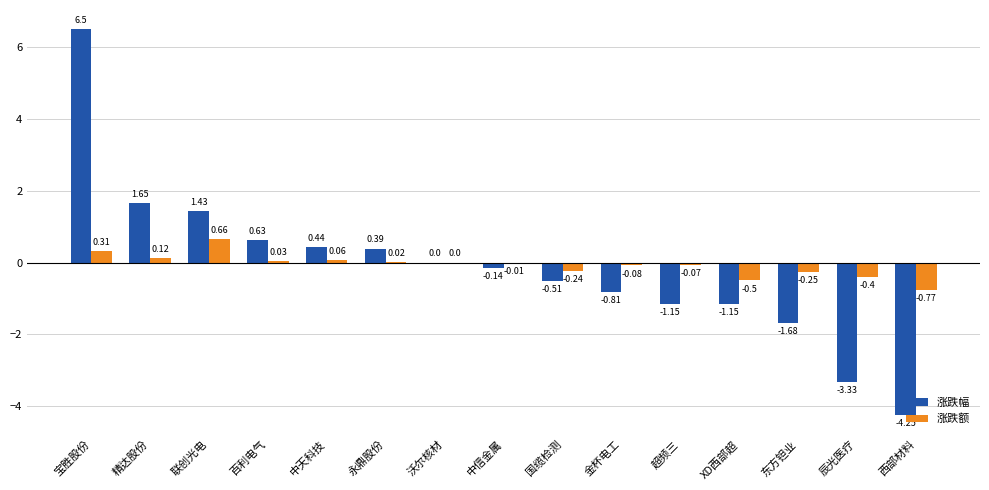

Where is 涨跌额 nearest to the value 0?

沃尔核材